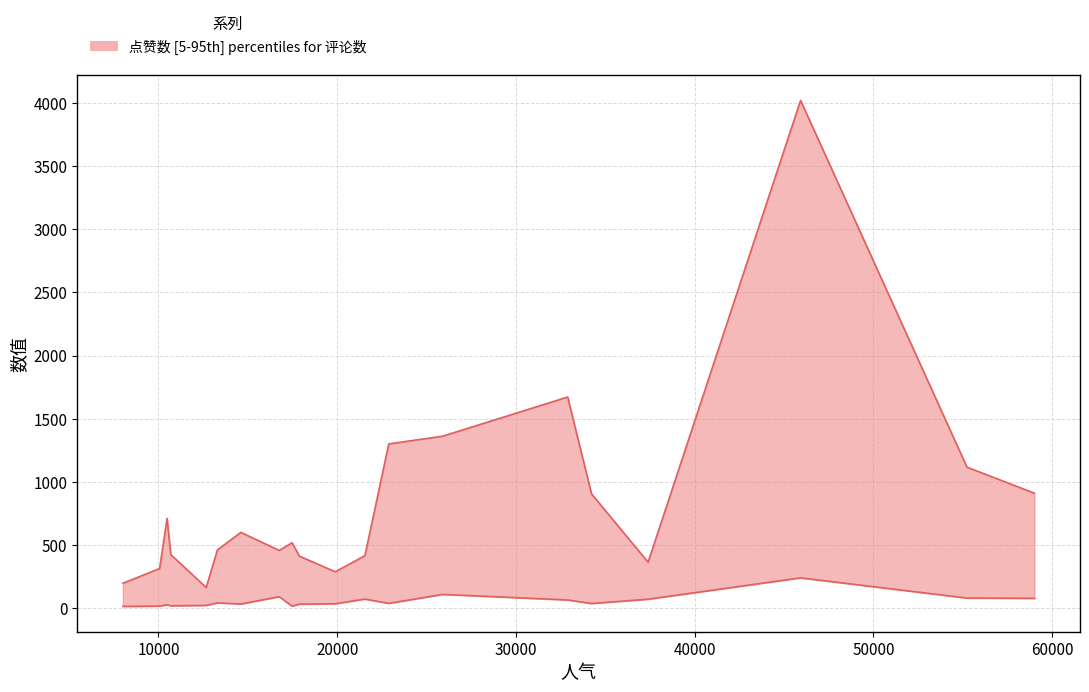

List the series in order of their overall mean, lowest first.

评论数, 点赞数